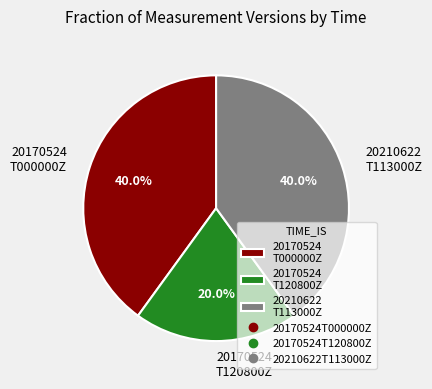

Do 20170524 T120800Z and 20170524 T000000Z together represent more than half of the pie?

Yes